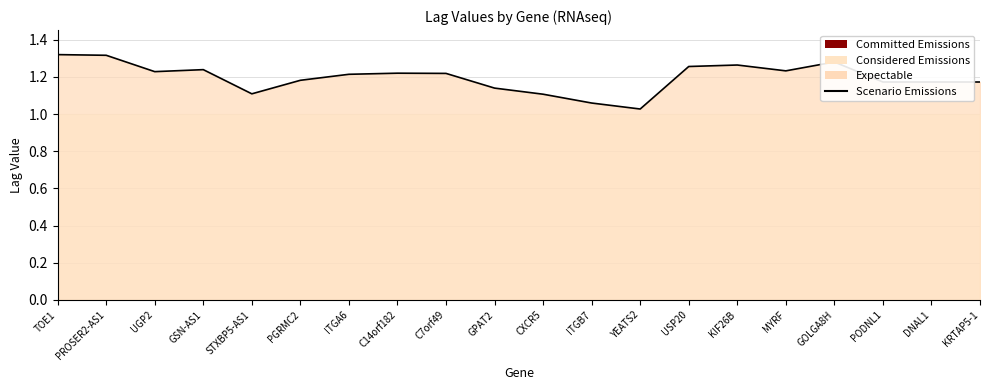

What is the sum of the values at DNAL1 and ITGB7?

2.2